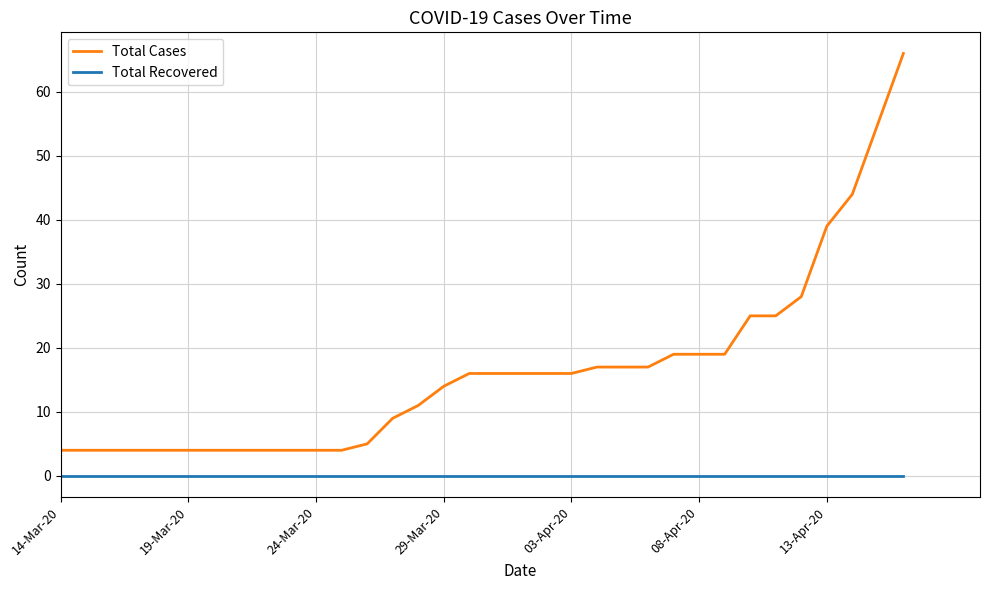

What is the greatest value displayed?

66